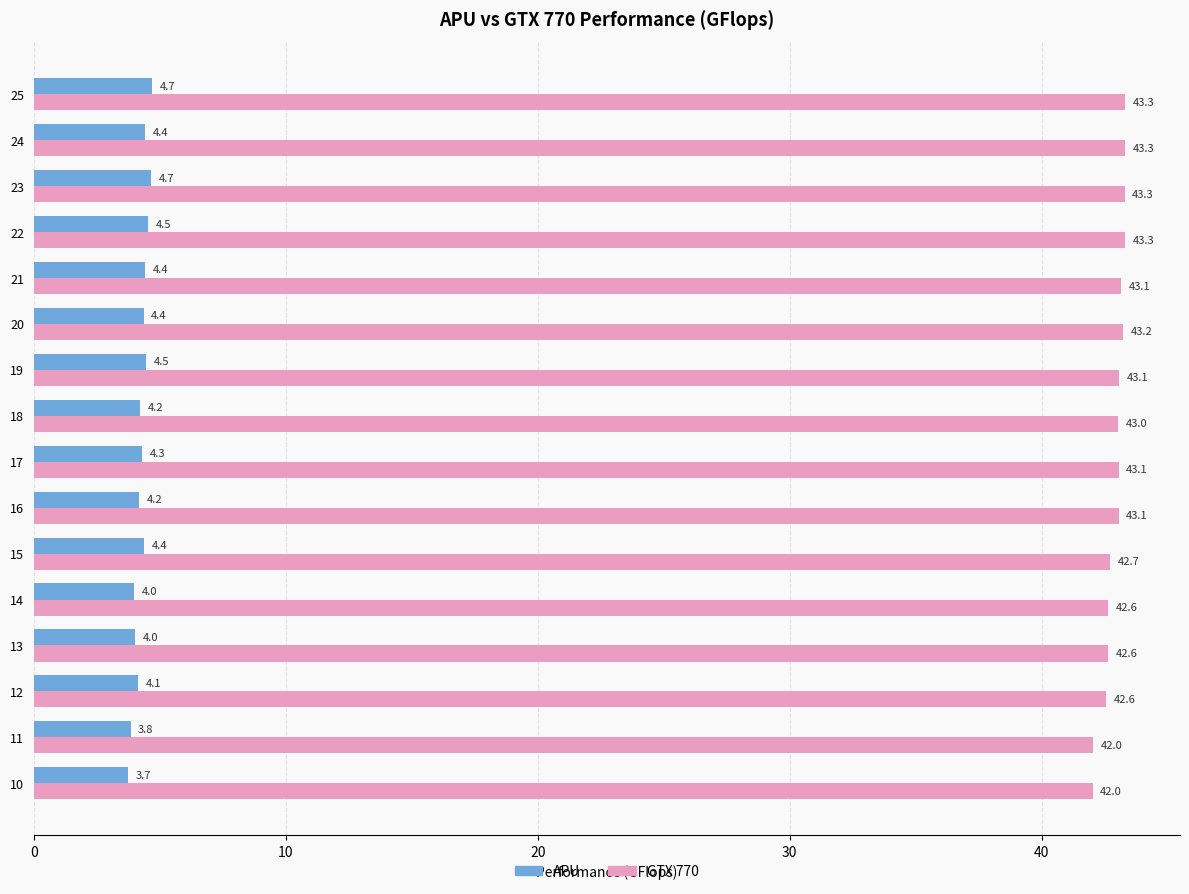

What is the sum of all APU values?

68.4